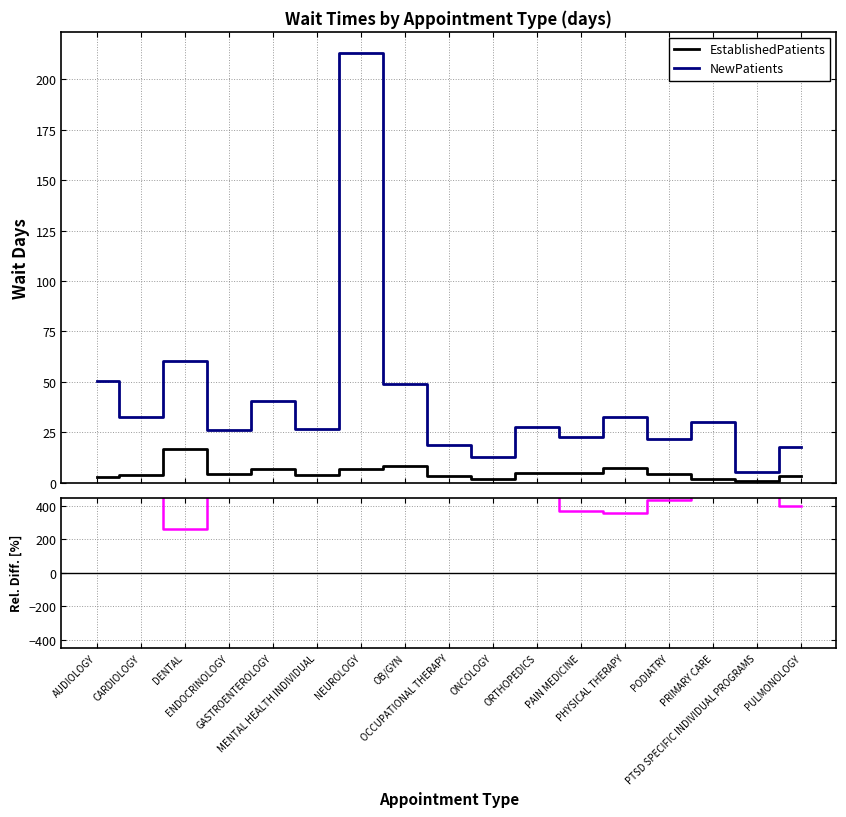

What is the smallest value displayed?

0.7